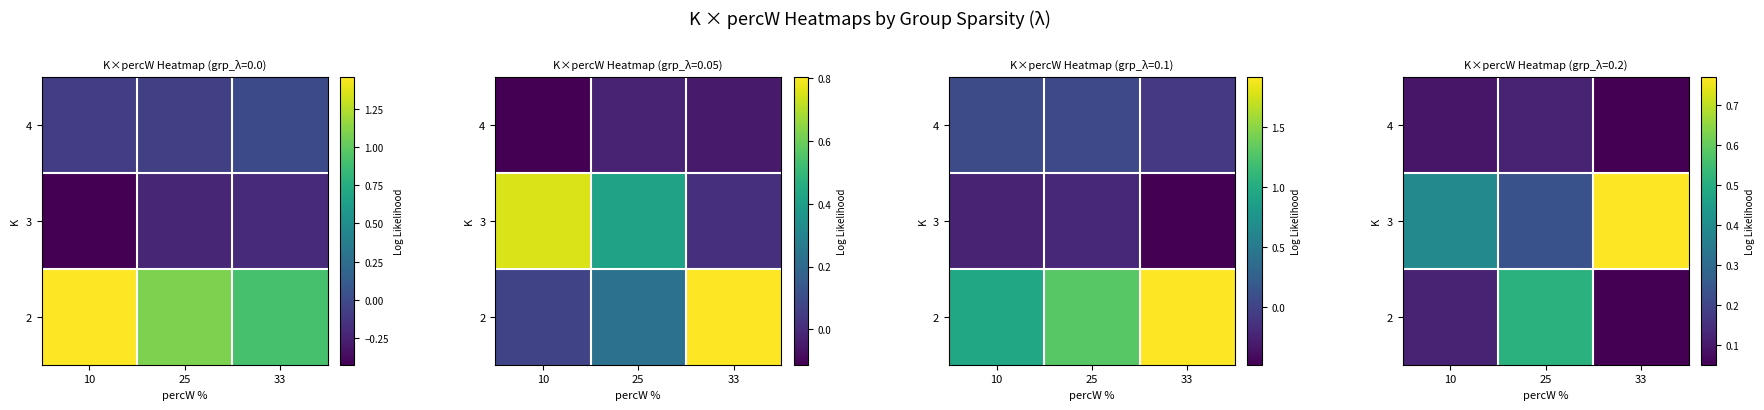

The 3 series shows 0.8 at 33. True or false?

True